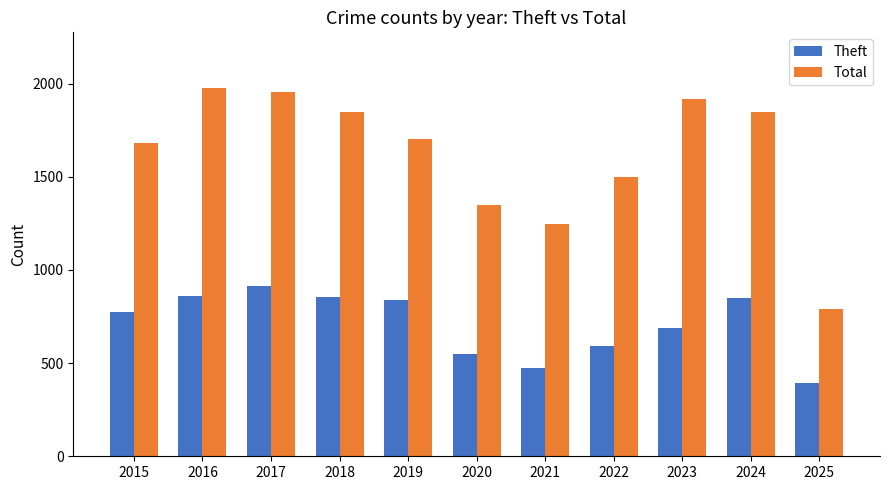

What is the highest value of the Theft series?

916